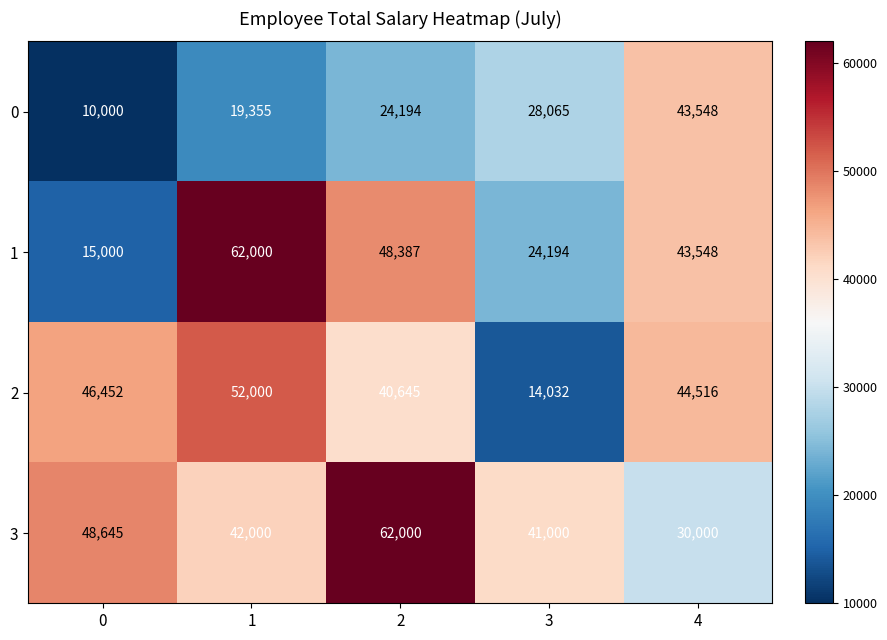

The value of 3 at 0 is 24391. True or false?

False